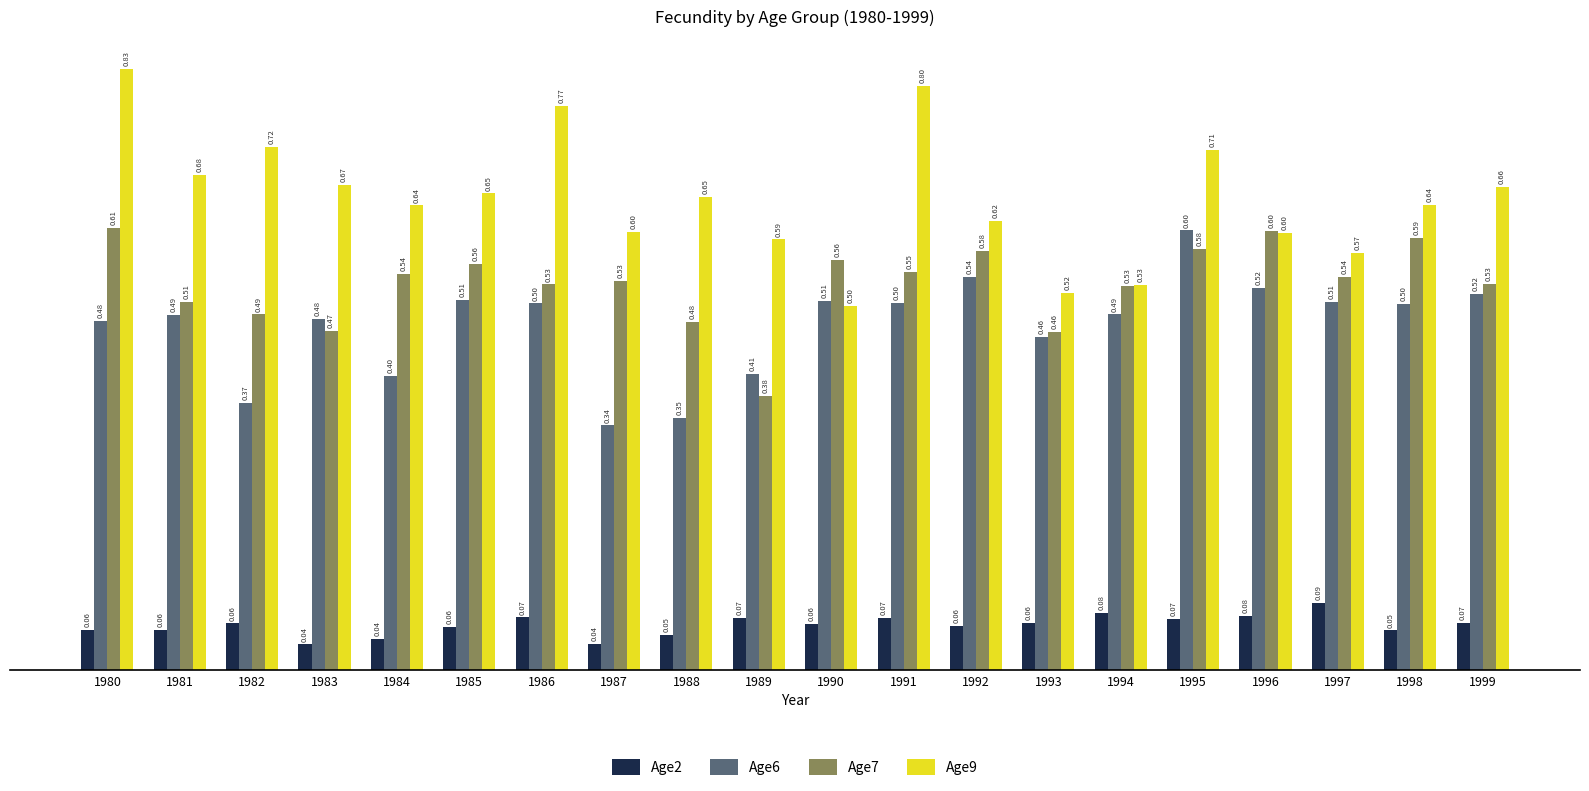

Rank the series at 1998 from lowest to highest value.

Age2, Age6, Age7, Age9